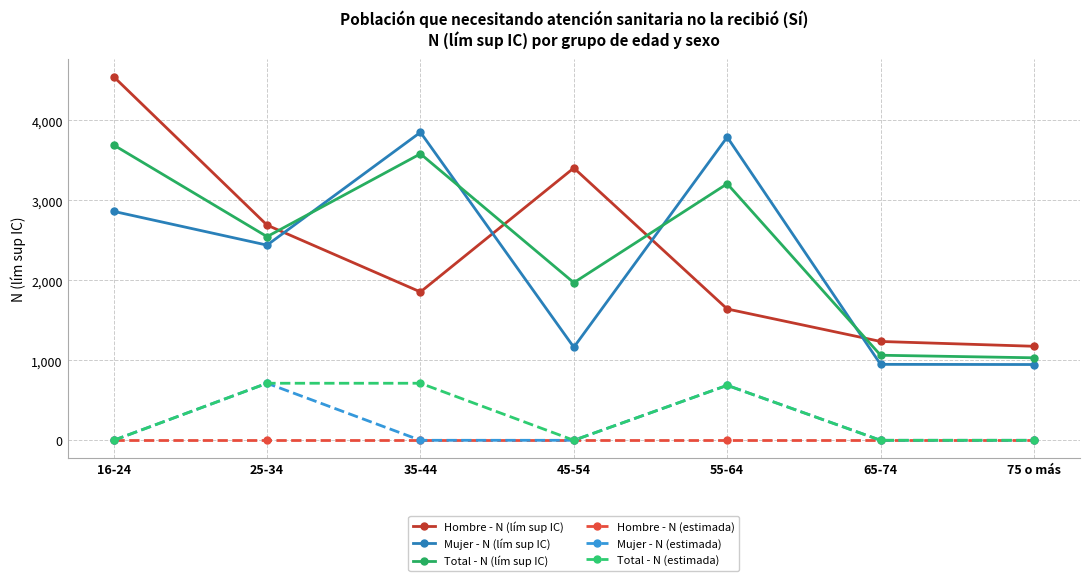

True or false: Mujer - N (estimada) and Mujer - N (lím sup IC) cross at least once.

False